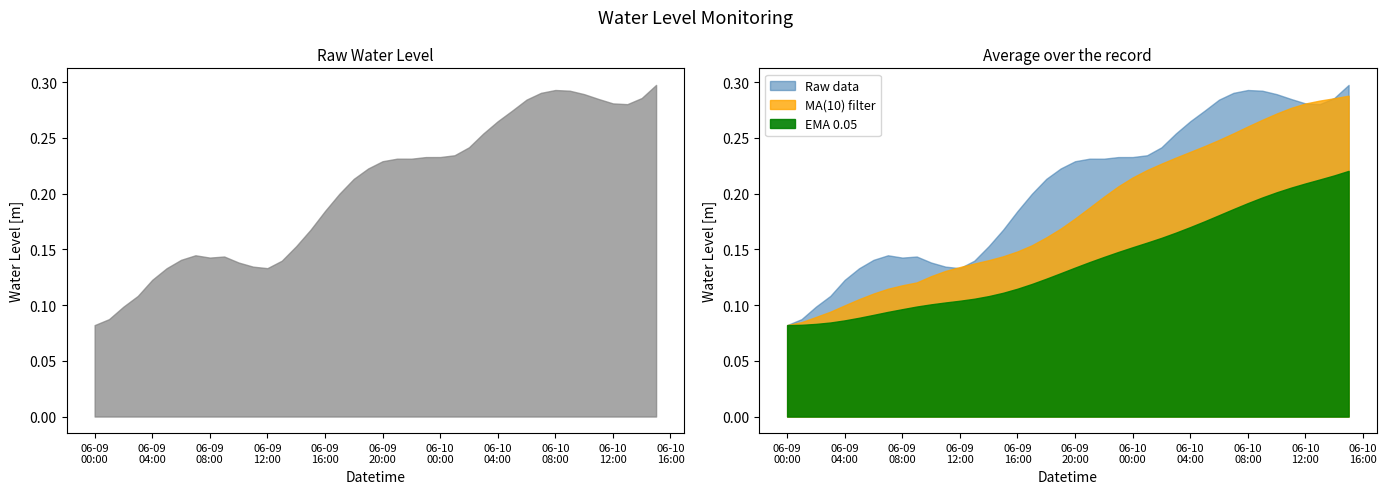

What is the difference between the second highest and second lowest values?

0.2